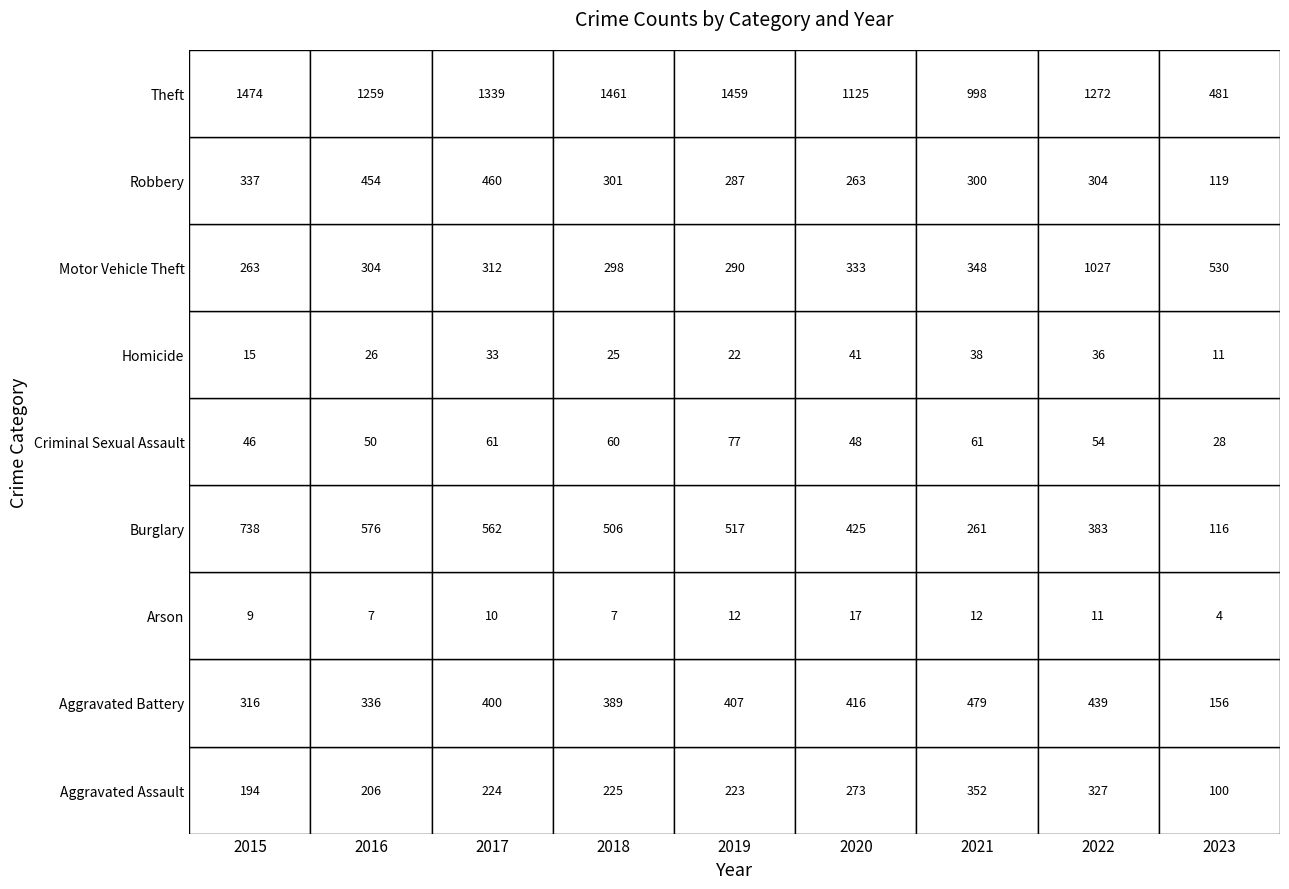

Reading right to left, list all the values displayed in this chart.

Aggravated Assault: Theft=100	Robbery=327	Motor Vehicle Theft=352	Homicide=273	Criminal Sexual Assault=223	Burglary=225	Arson=224	Aggravated Battery=206	Aggravated Assault=194
Aggravated Battery: Theft=156	Robbery=439	Motor Vehicle Theft=479	Homicide=416	Criminal Sexual Assault=407	Burglary=389	Arson=400	Aggravated Battery=336	Aggravated Assault=316
Arson: Theft=4	Robbery=11	Motor Vehicle Theft=12	Homicide=17	Criminal Sexual Assault=12	Burglary=7	Arson=10	Aggravated Battery=7	Aggravated Assault=9
Burglary: Theft=116	Robbery=383	Motor Vehicle Theft=261	Homicide=425	Criminal Sexual Assault=517	Burglary=506	Arson=562	Aggravated Battery=576	Aggravated Assault=738
Criminal Sexual Assault: Theft=28	Robbery=54	Motor Vehicle Theft=61	Homicide=48	Criminal Sexual Assault=77	Burglary=60	Arson=61	Aggravated Battery=50	Aggravated Assault=46
Homicide: Theft=11	Robbery=36	Motor Vehicle Theft=38	Homicide=41	Criminal Sexual Assault=22	Burglary=25	Arson=33	Aggravated Battery=26	Aggravated Assault=15
Motor Vehicle Theft: Theft=530	Robbery=1027	Motor Vehicle Theft=348	Homicide=333	Criminal Sexual Assault=290	Burglary=298	Arson=312	Aggravated Battery=304	Aggravated Assault=263
Robbery: Theft=119	Robbery=304	Motor Vehicle Theft=300	Homicide=263	Criminal Sexual Assault=287	Burglary=301	Arson=460	Aggravated Battery=454	Aggravated Assault=337
Theft: Theft=481	Robbery=1272	Motor Vehicle Theft=998	Homicide=1125	Criminal Sexual Assault=1459	Burglary=1461	Arson=1339	Aggravated Battery=1259	Aggravated Assault=1474